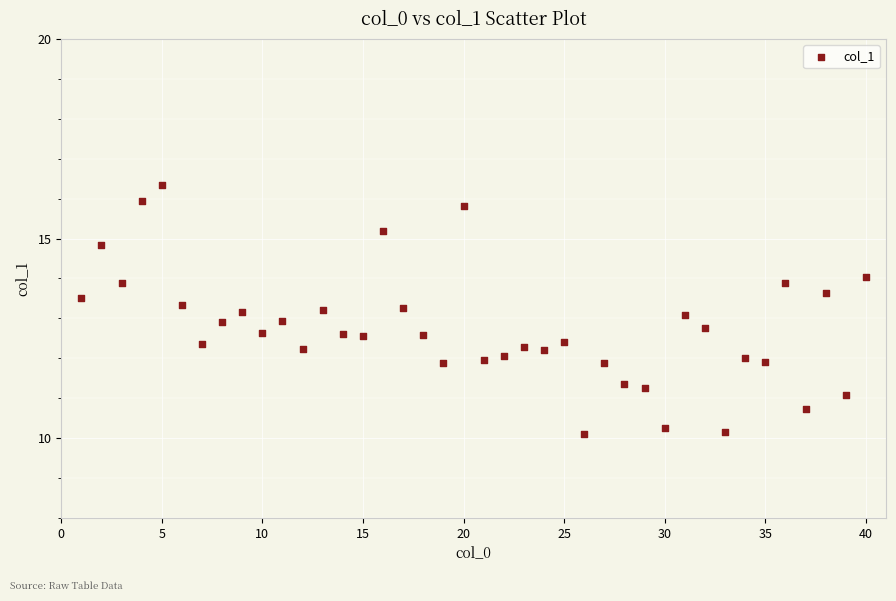

What is the range of X values (max minus min)?

39.0